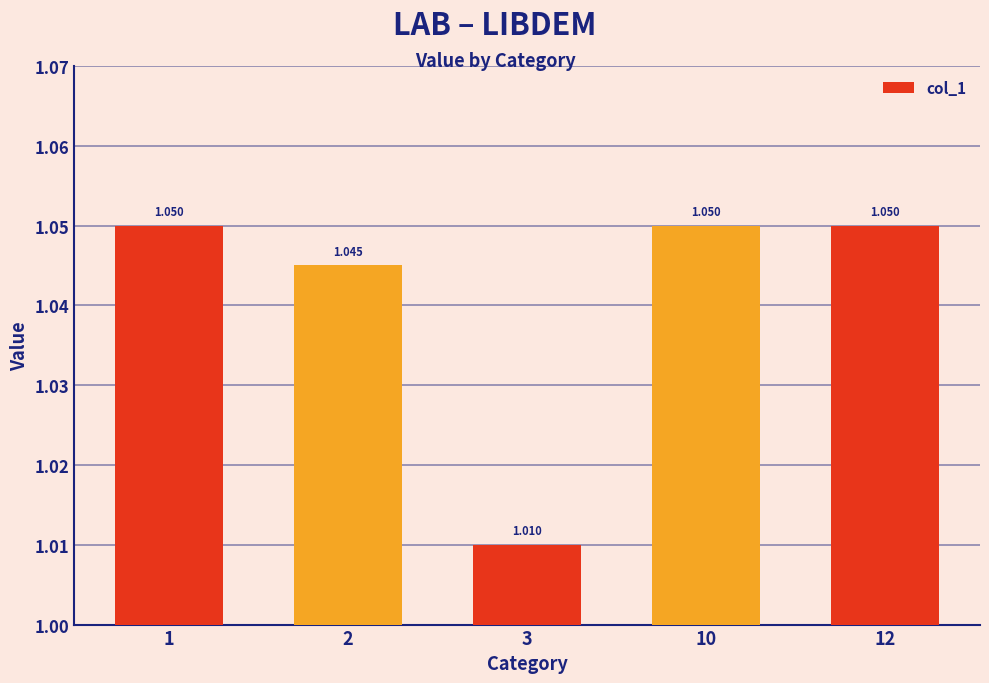

Approximately how many times larger is the value at 10 compared to 2?

1.0